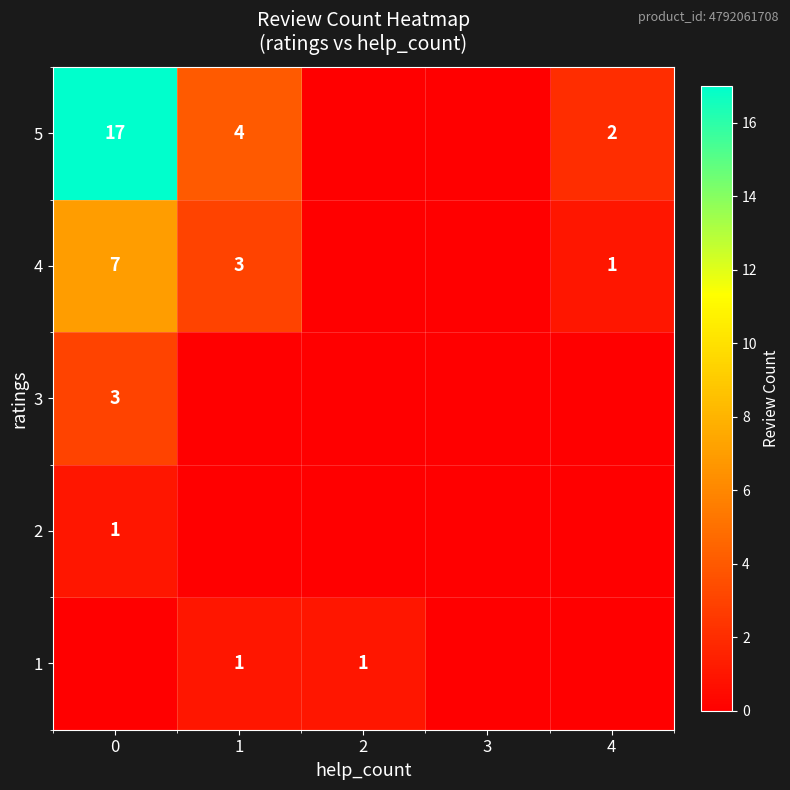

True or false: 5 has a value of 17 at 0.

True